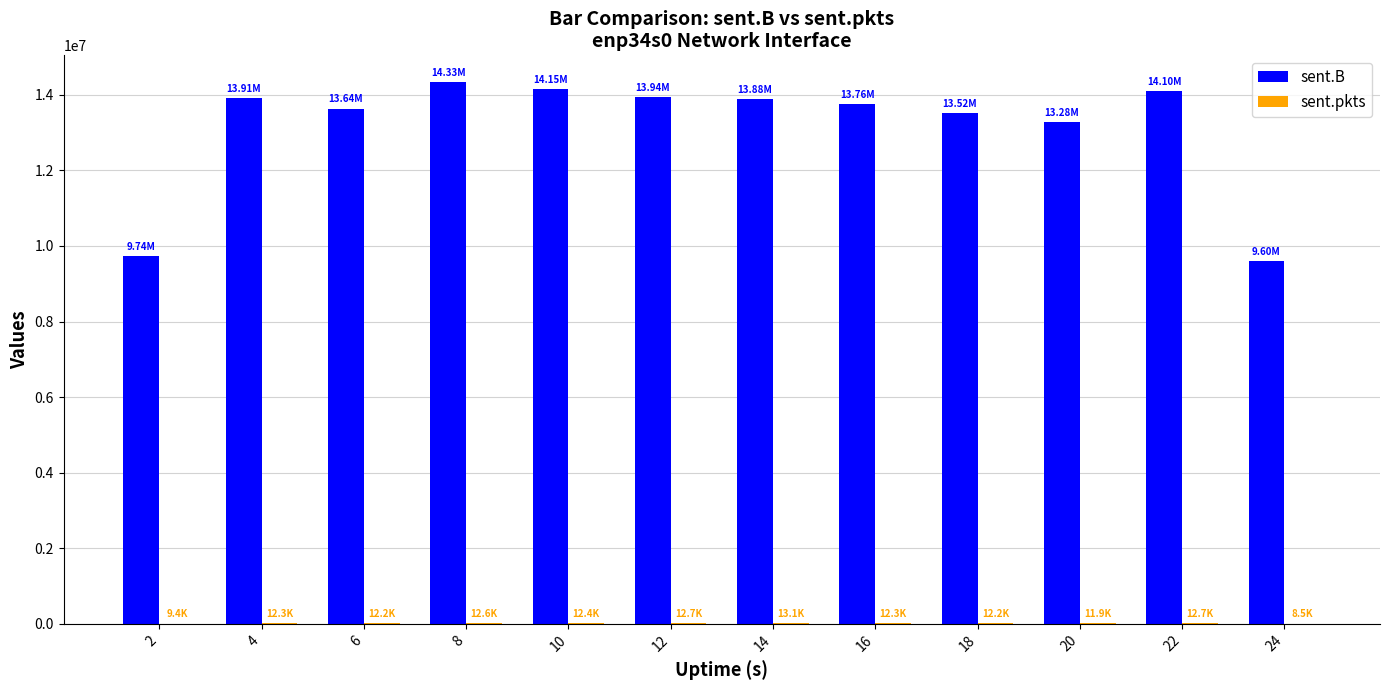

Are the bars grouped side by side (vs. stacked)?

Yes